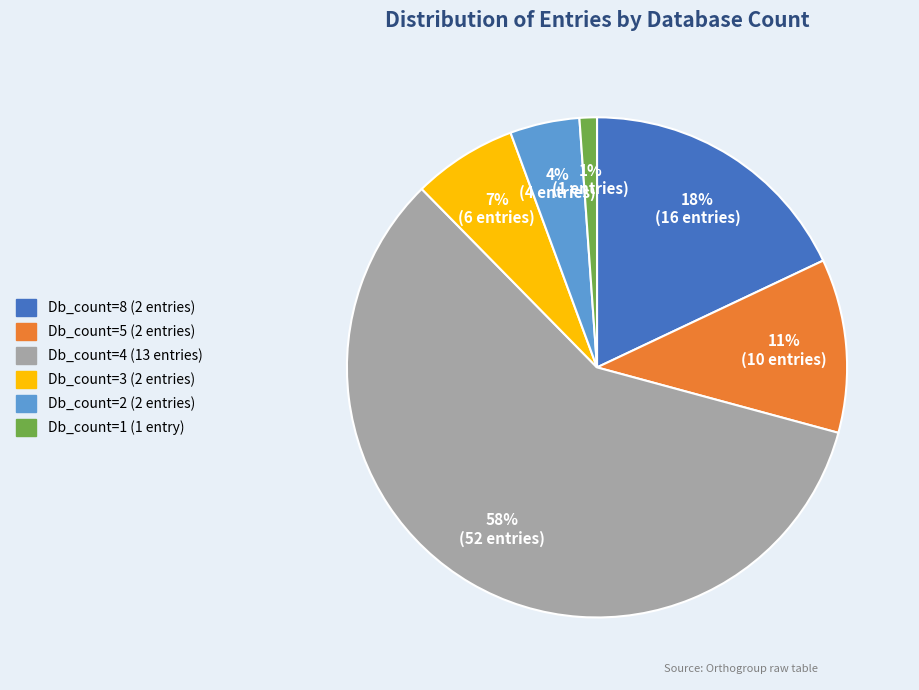

Is there any slice that represents more than half of the pie?

Yes